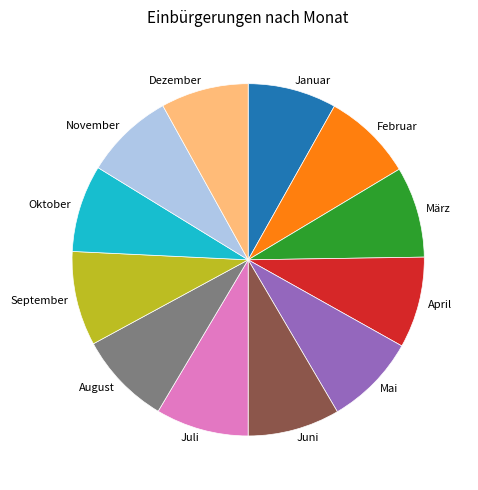

Combined, do Dezember and Mai account for over 50%?

No